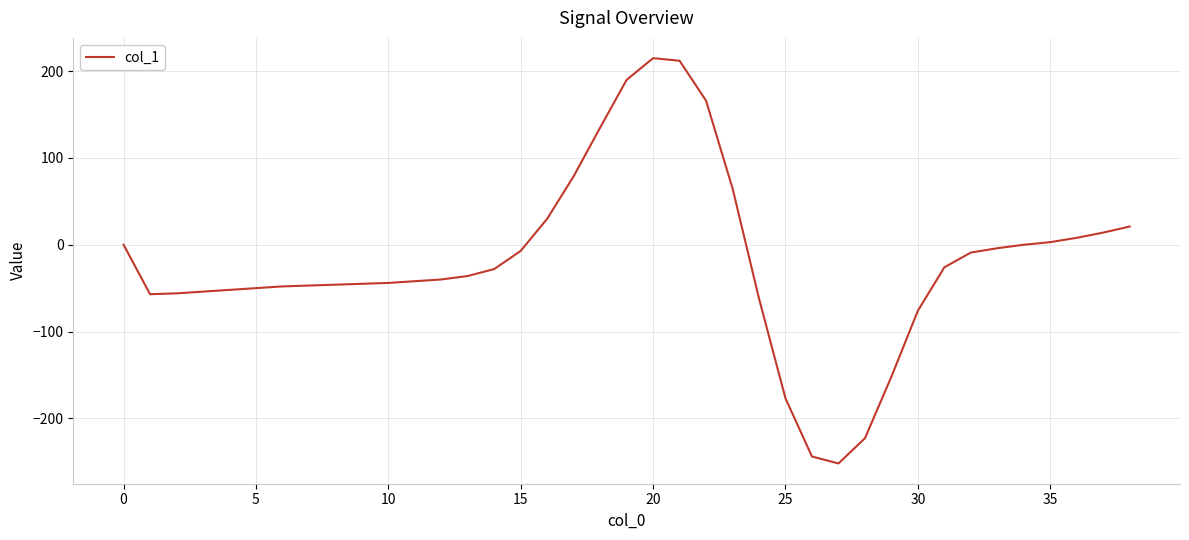

What is the greatest value displayed?

215